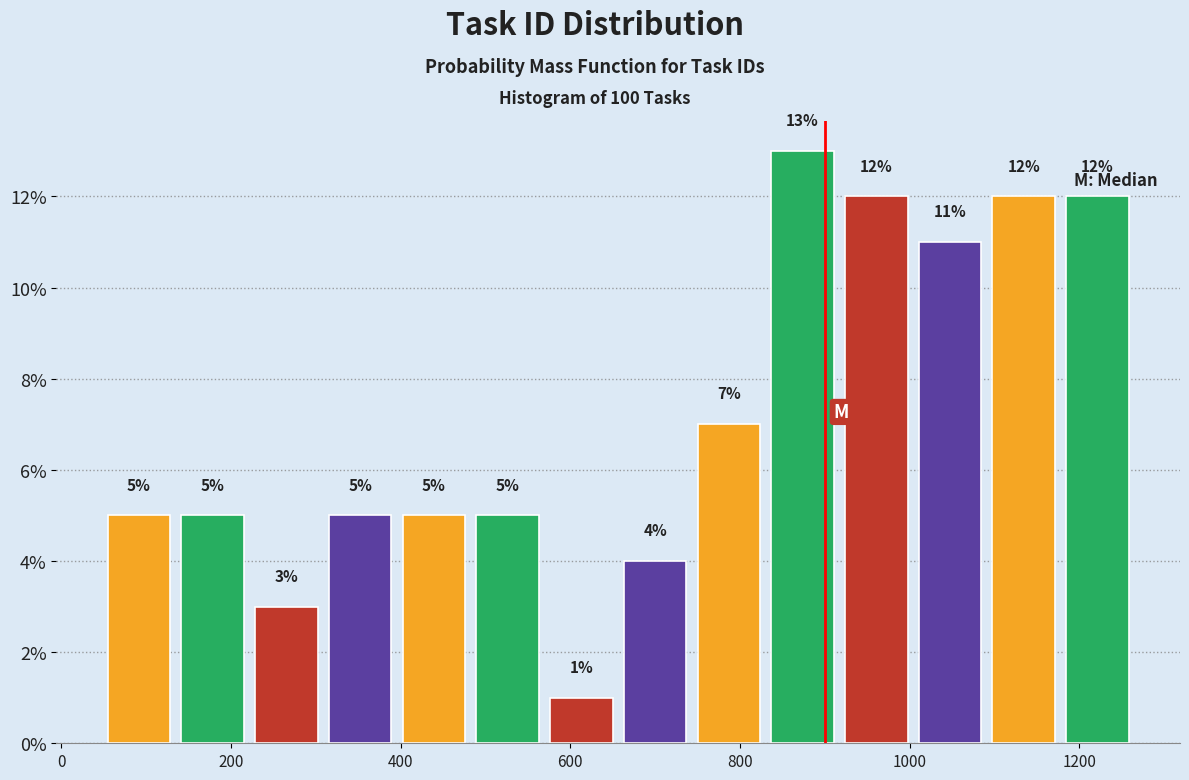

Reading left to right, list every bar in this chart as the range it spans on the x-axis followed by its height. The bar edges are not printed on the chart, so give them approximately, as read against the axis.

40 to 140: 5
140 to 220: 5
220 to 300: 3
300 to 400: 5
400 to 480: 5
480 to 560: 5
560 to 660: 1
660 to 740: 4
740 to 840: 7
840 to 920: 13
920 to 1000: 12
1000 to 1100: 11
1100 to 1180: 12
1180 to 1260: 12